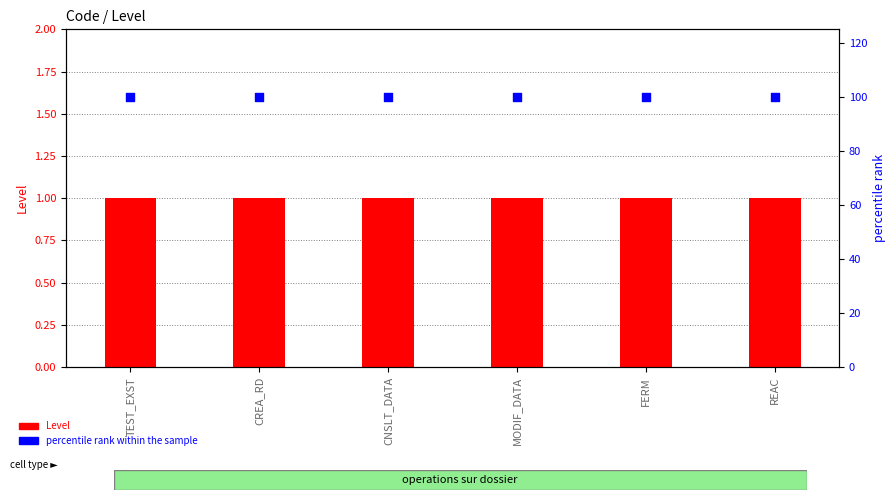

Which series has the largest total across all categories?

percentile rank within the sample